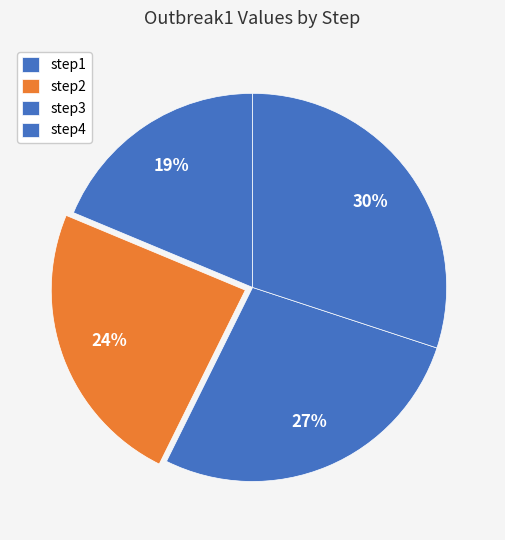

Rank the categories by value from lowest to highest.

step1, step2, step3, step4